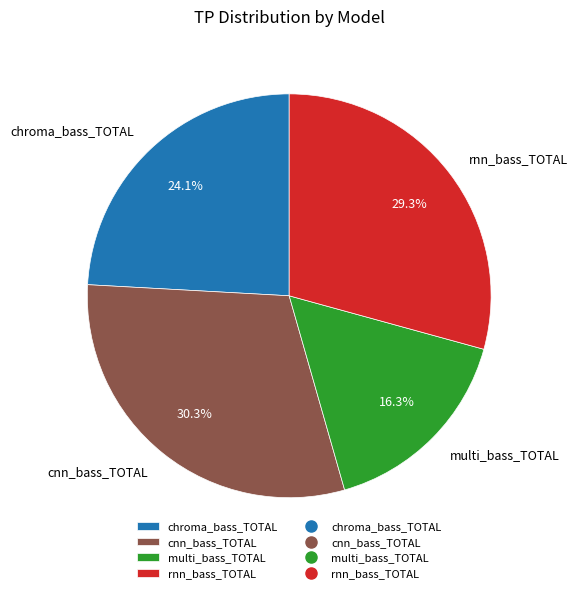

Count the number of slices in the pie.

4